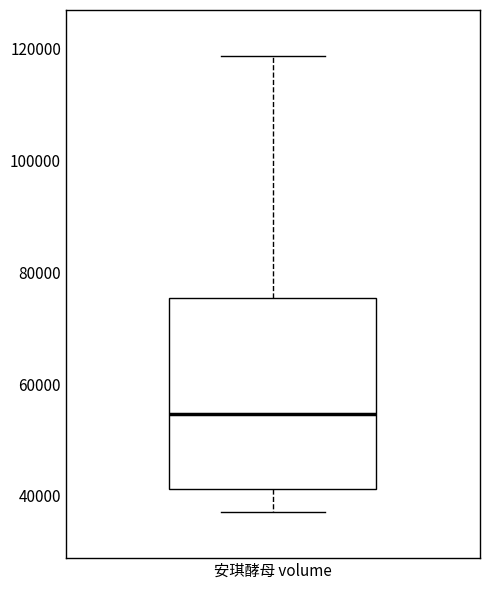

Where does the median line of the box for 安琪酵母 volume sit on the y-axis? The values are not printed on the chart, so give them approximately, as read against the axis.

54000